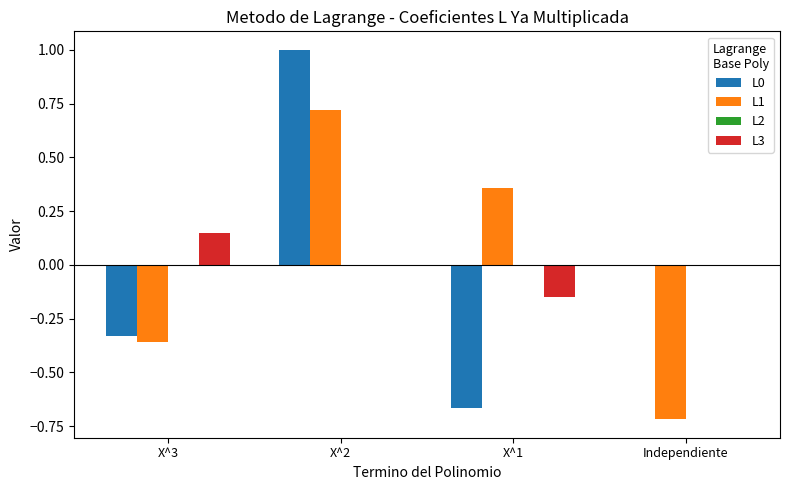

Which series has the widest spread of values?

L0